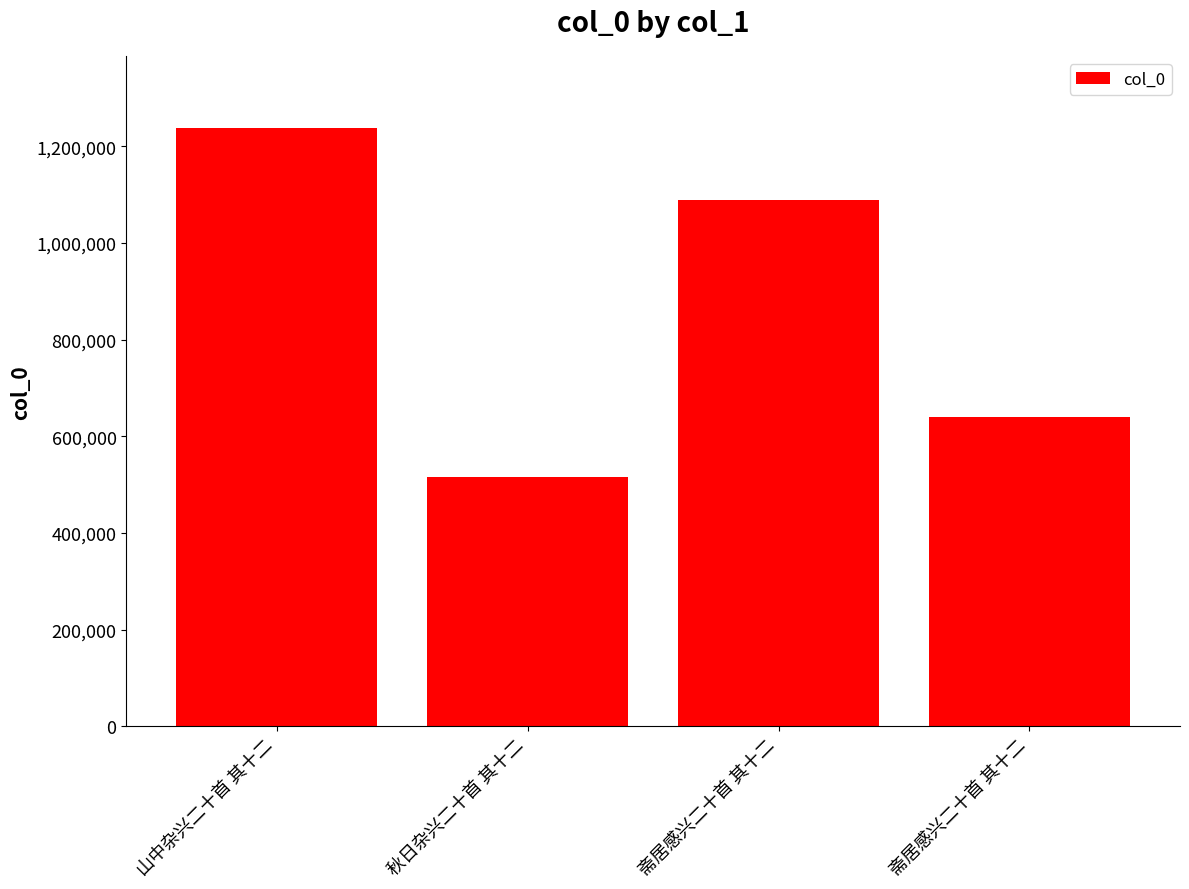

Which category has the highest value across all series?

山中杂兴二十首 其十二